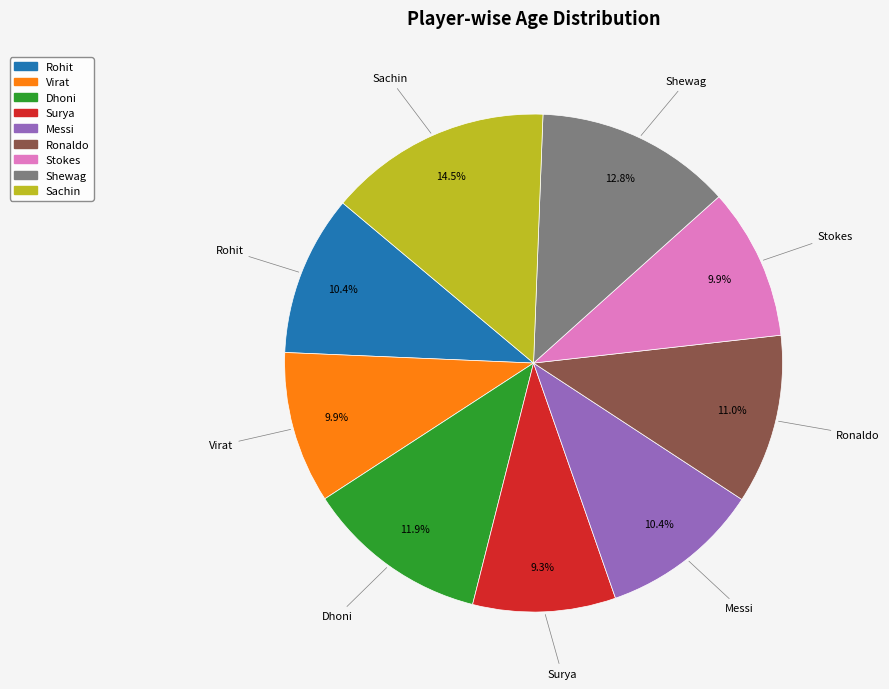

What portion of the pie excludes Messi?

89.6%